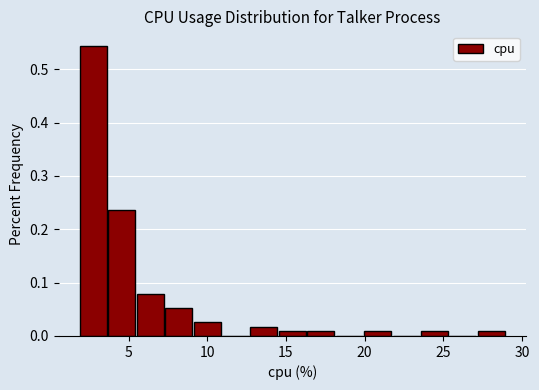

Around what value on the x-axis is the tallest bar? Give the approximate position of its centre, as read against the axis.

3.0